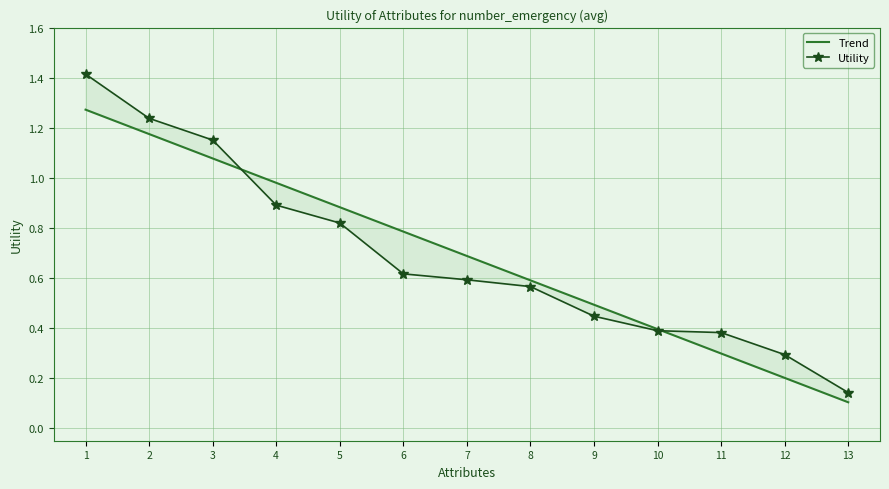

What is the maximum value for Trend?

1.3